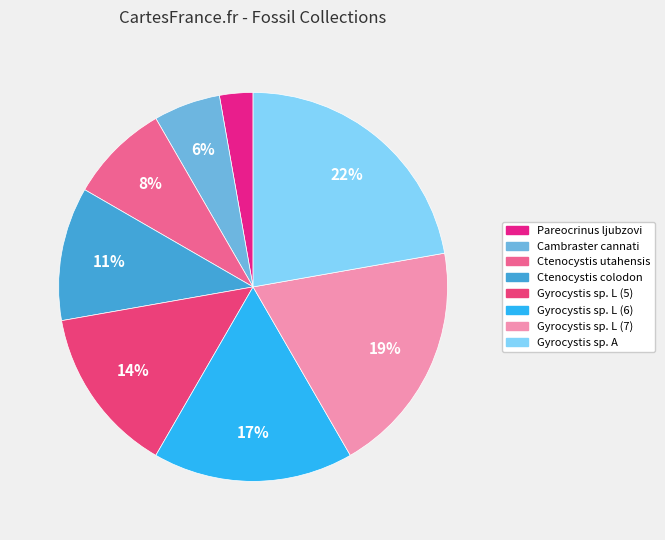

The Ctenocystis utahensis slice represents 8% of the pie. True or false?

True